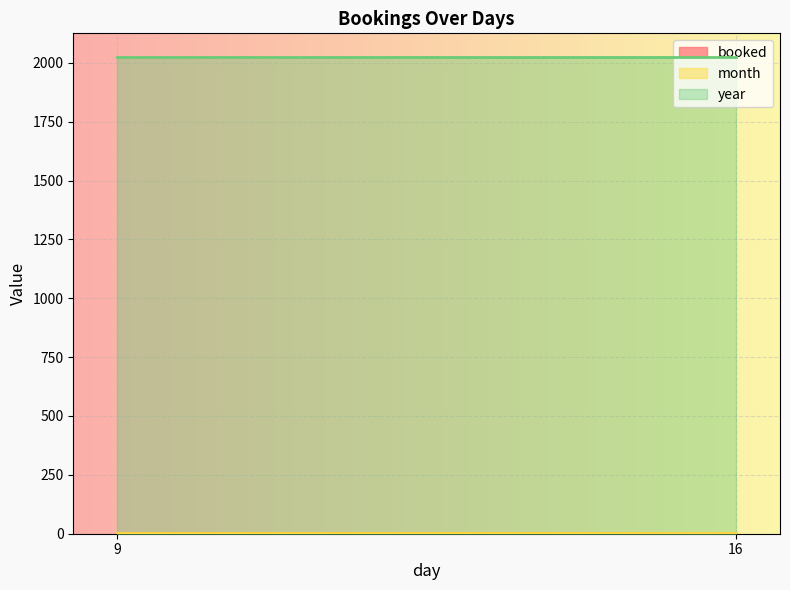

The value of booked at 9 is 1. True or false?

False